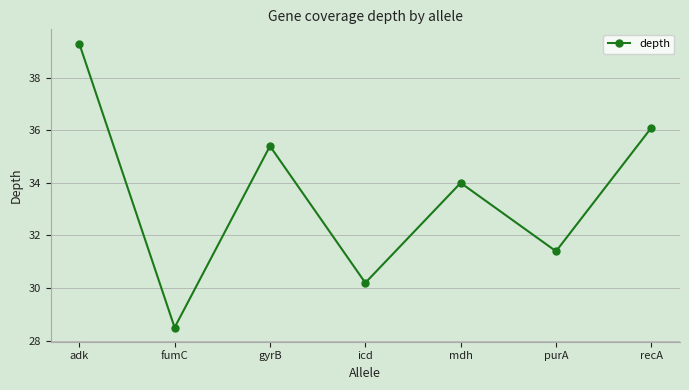

At which category does the chart reach its peak across all series?

adk